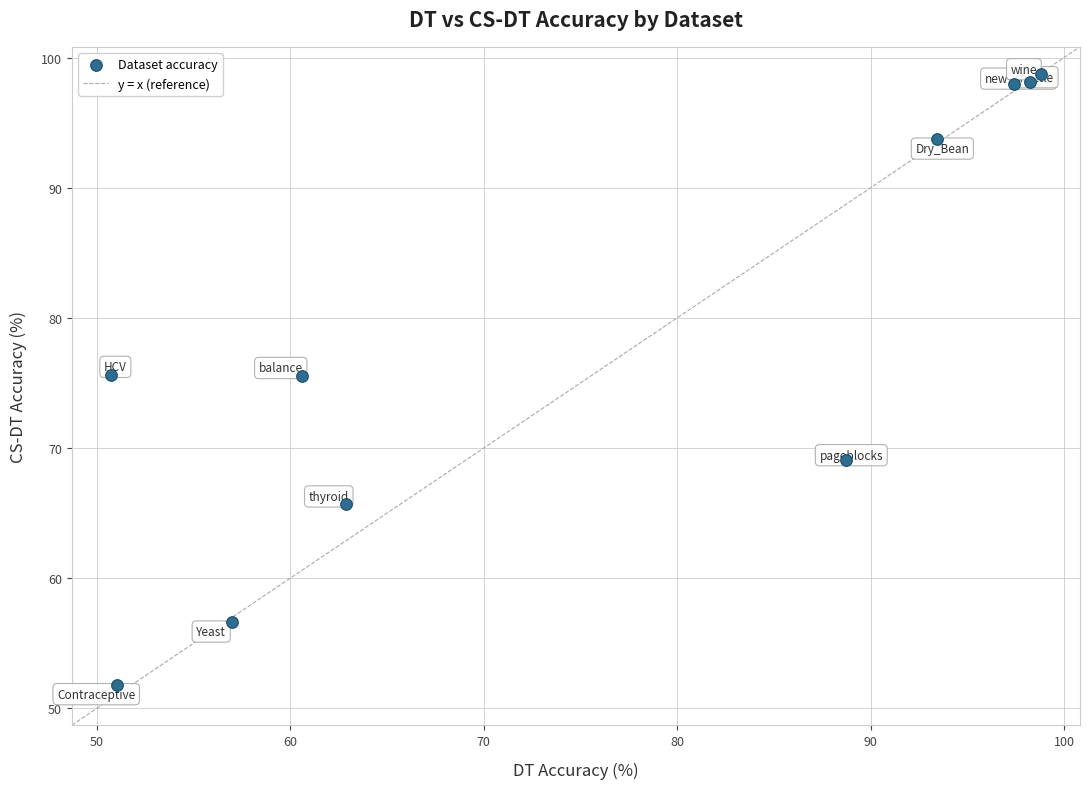

What is the range of X values (max minus min)?

48.1